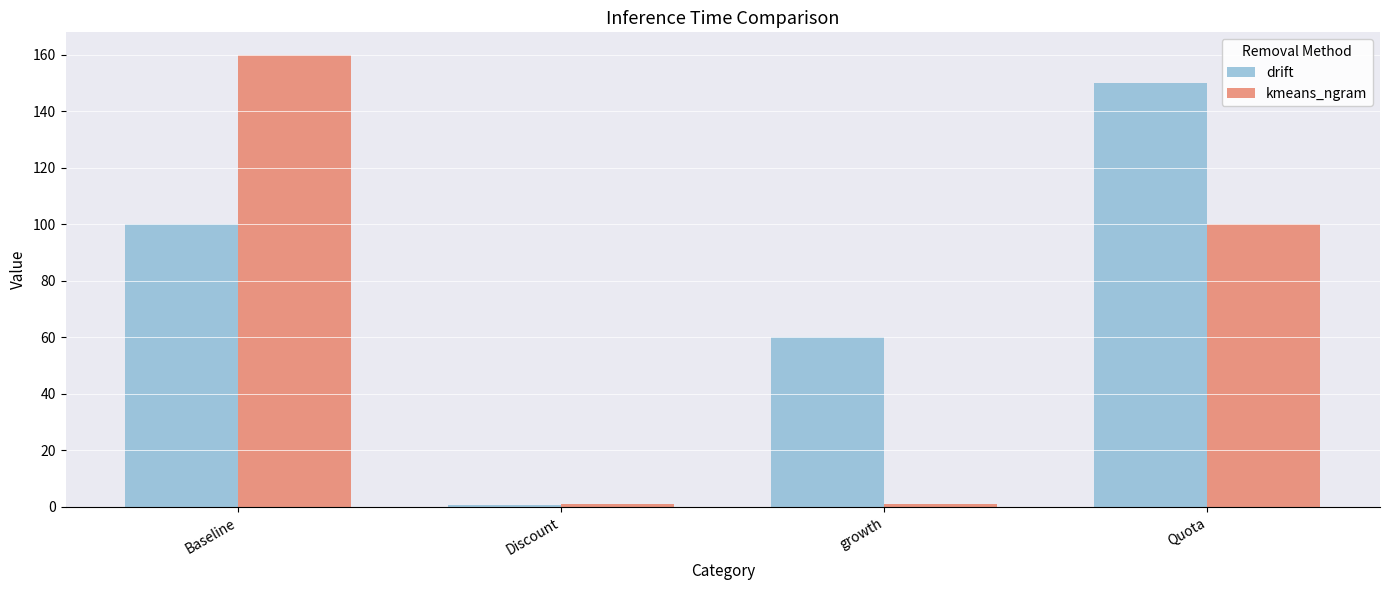

True or false: drift has a value of 150.0 at Quota.

True